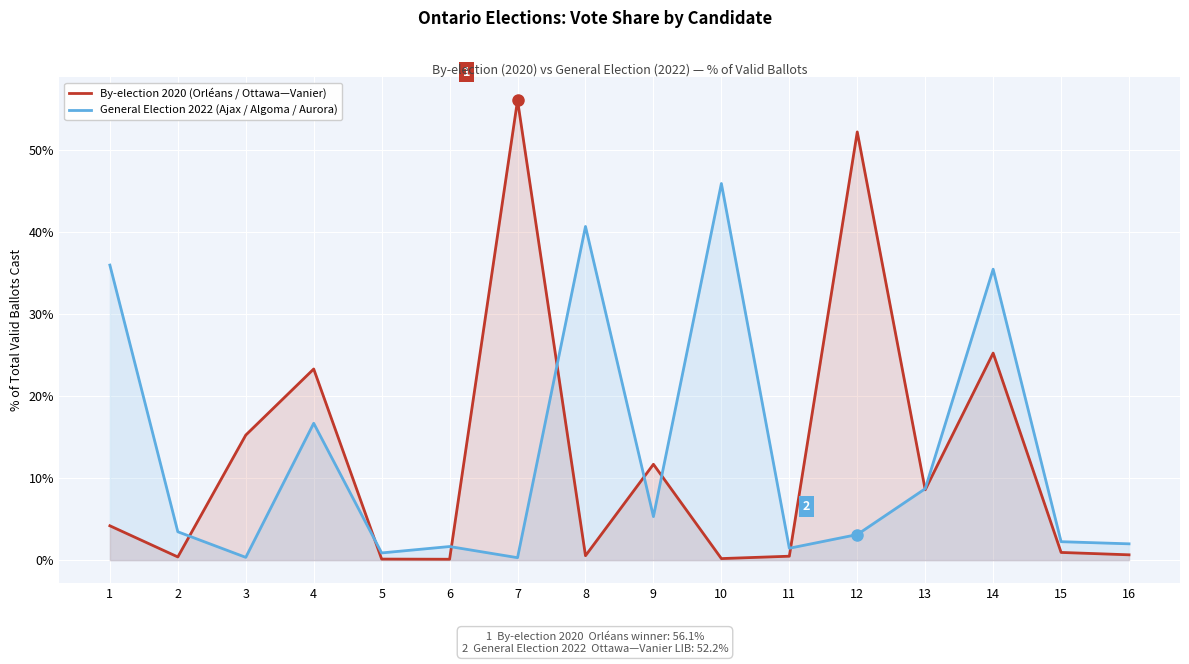

Reading right to left, extract all data points from this chart.

By-election 2020 (Orléans / Ottawa—Vanier): 16=0.0	15=0.0	14=0.3	13=0.1	12=0.5	11=0.0	10=0.0	9=0.1	8=0.0	7=0.6	6=0.0	5=0.0	4=0.2	3=0.2	2=0.0	1=0.0
General Election 2022 (Ajax / Algoma / Aurora): 16=0.0	15=0.0	14=0.4	13=0.1	12=0.0	11=0.0	10=0.5	9=0.1	8=0.4	7=0.0	6=0.0	5=0.0	4=0.2	3=0.0	2=0.0	1=0.4